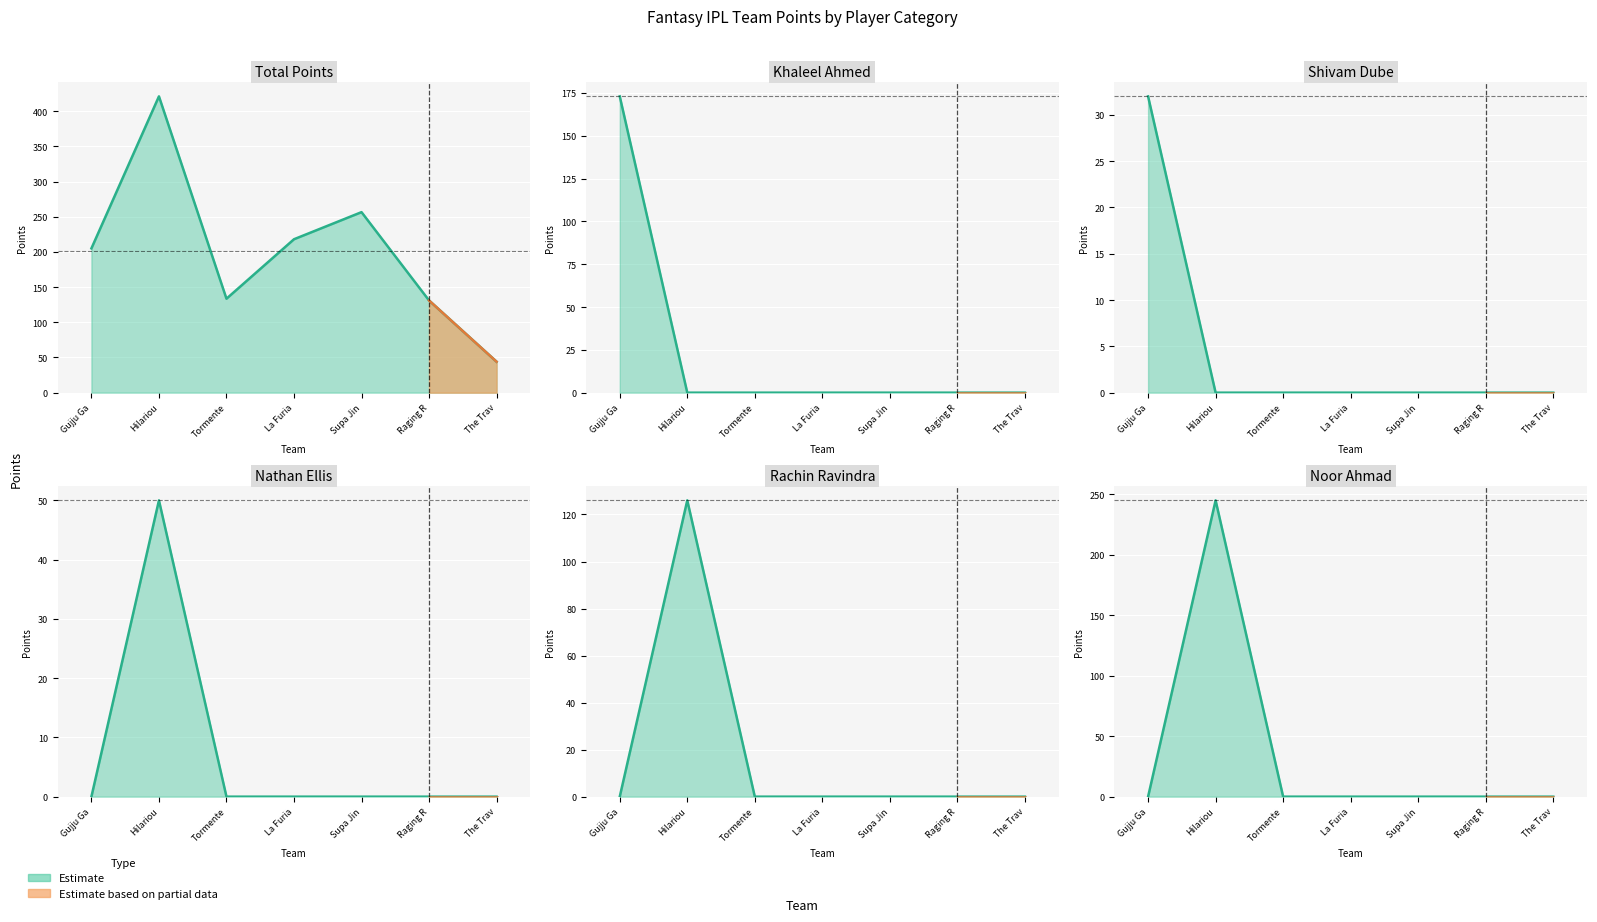

Reading left to right, list all the values displayed in this chart.

Total Points: 205.0	421.0	133.5	218.0	256.5	131.0	44.0
Khaleel Ahmed: 173.0	0.0	0.0	0.0	0.0	0.0	0.0
Shivam Dube: 32.0	0.0	0.0	0.0	0.0	0.0	0.0
Nathan Ellis: 0.0	50.0	0.0	0.0	0.0	0.0	0.0
Rachin Ravindra: 0.0	126.0	0.0	0.0	0.0	0.0	0.0
Noor Ahmad: 0.0	245.0	0.0	0.0	0.0	0.0	0.0